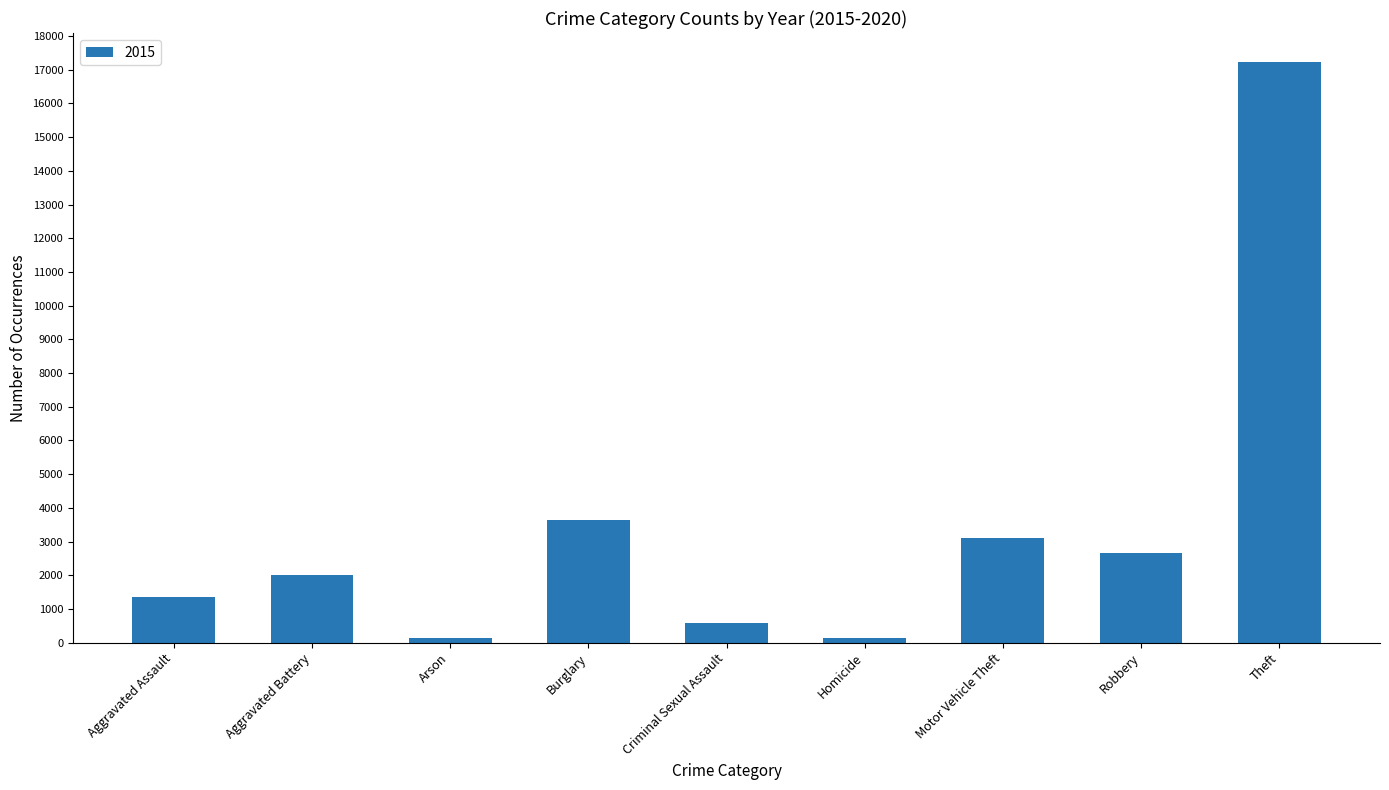

The chart shows a value of 2655 at Robbery. True or false?

True